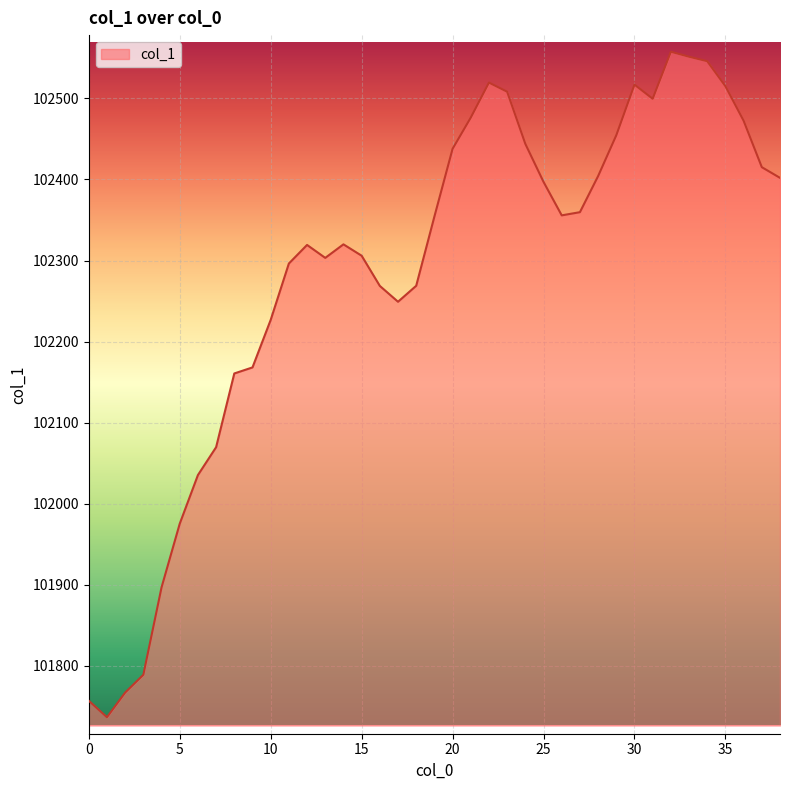

What is the greatest value displayed?

102557.4